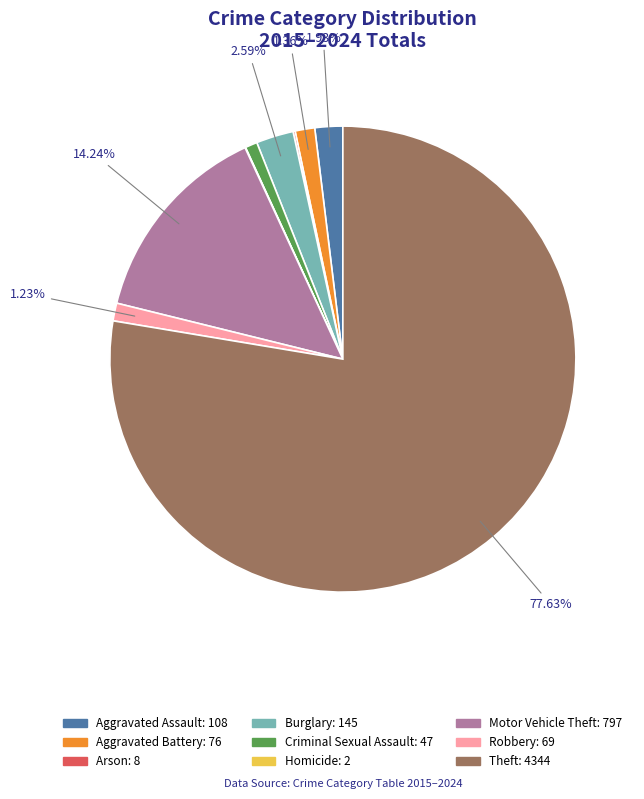

What percentage is the Aggravated Assault slice, to the nearest percent?

2%